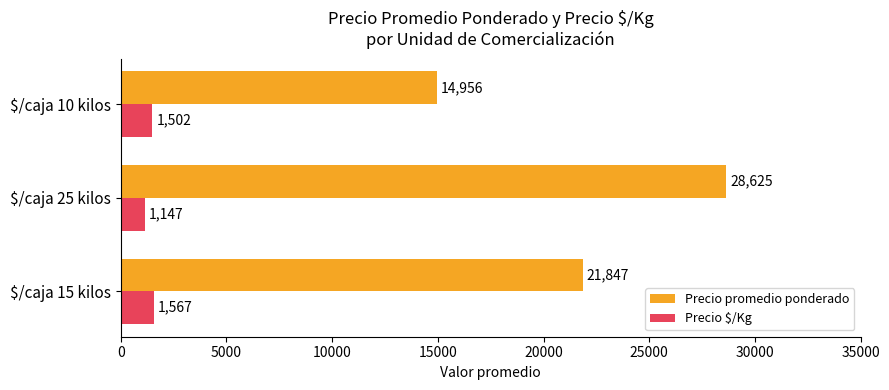

What is the sum of all Precio $/Kg values?

4216